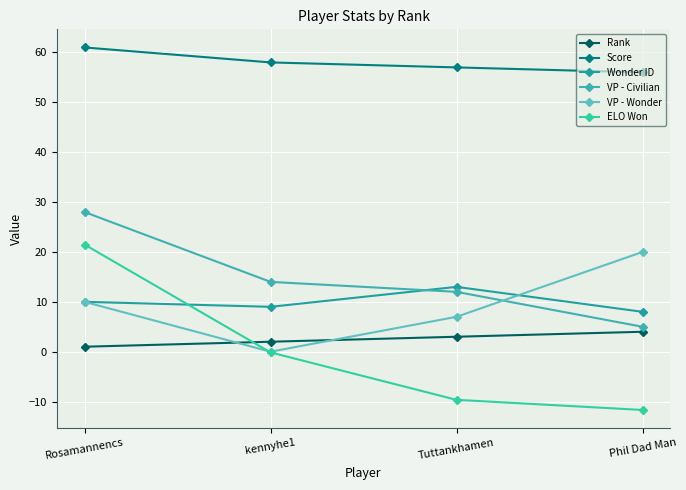

How many lines are shown in the chart?

6